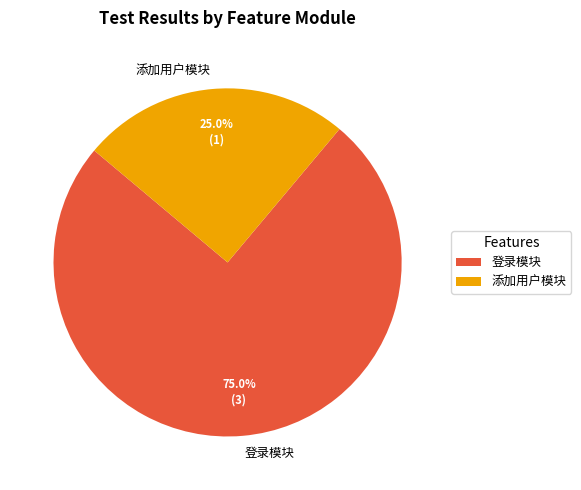

To the nearest percent, what percentage of the pie is 添加用户模块?

25%